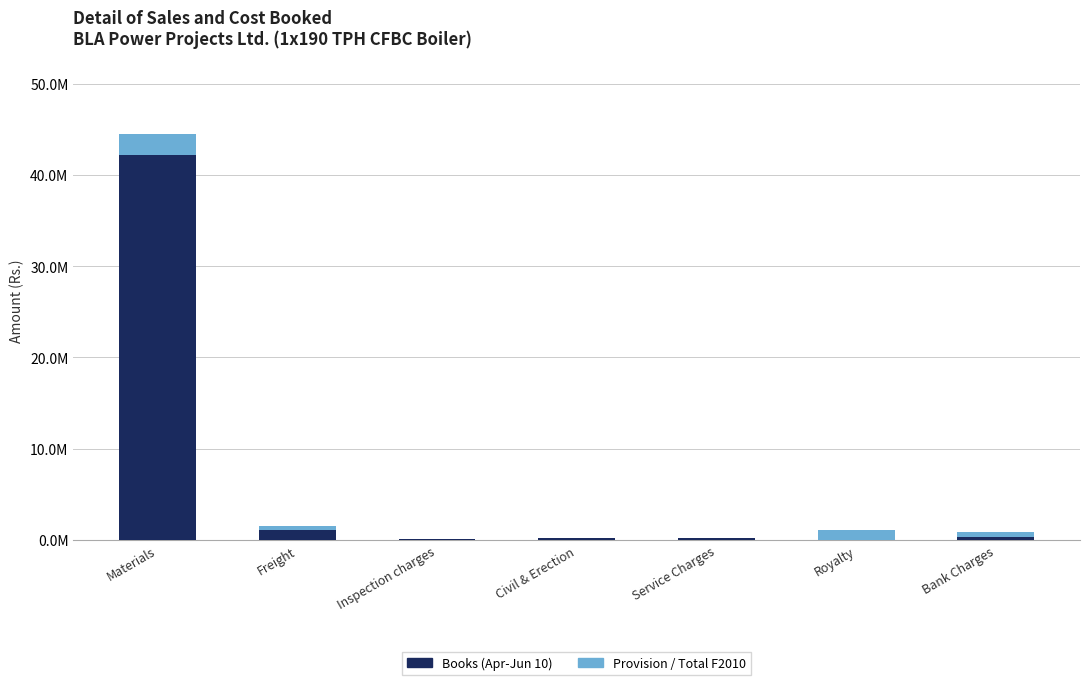

Is it true that Provision / Total F2010 equals 62160.0 at Inspection charges?

True